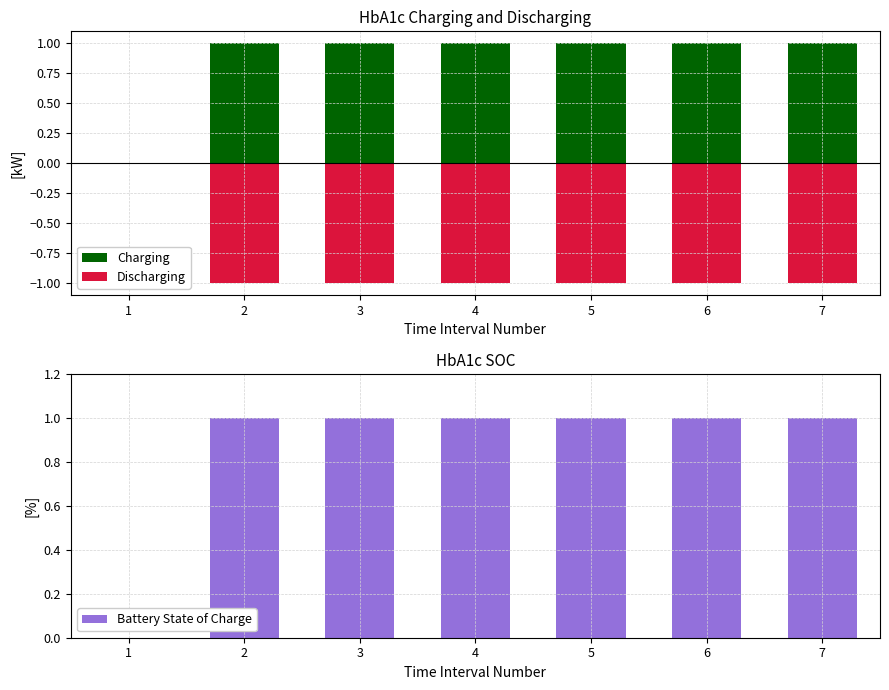

At which category is the sum across all series the highest?

2